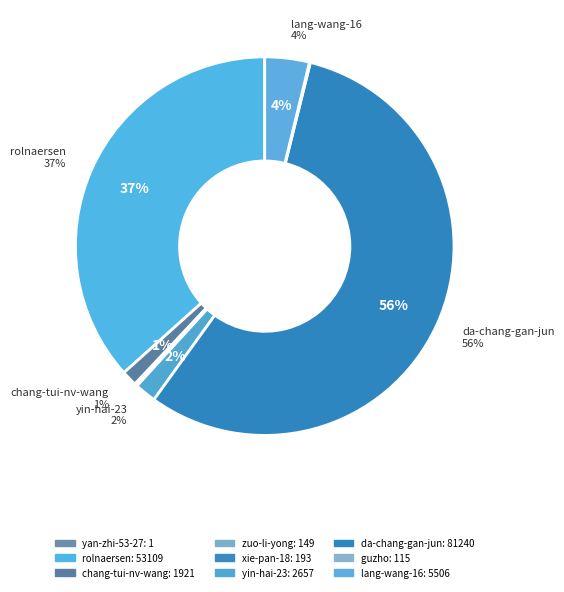

Is the sum of yin-hai-23 and zuo-li-yong greater than half?

No